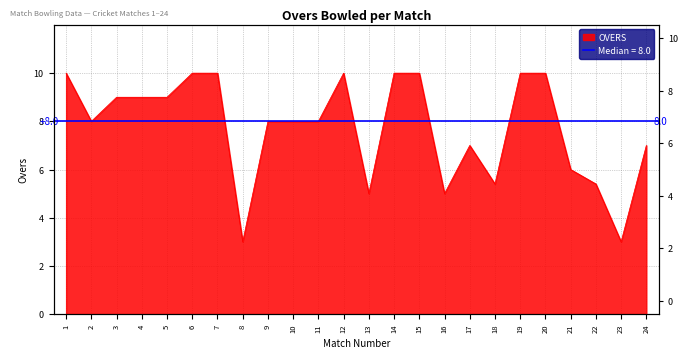

What is the average value?

7.7